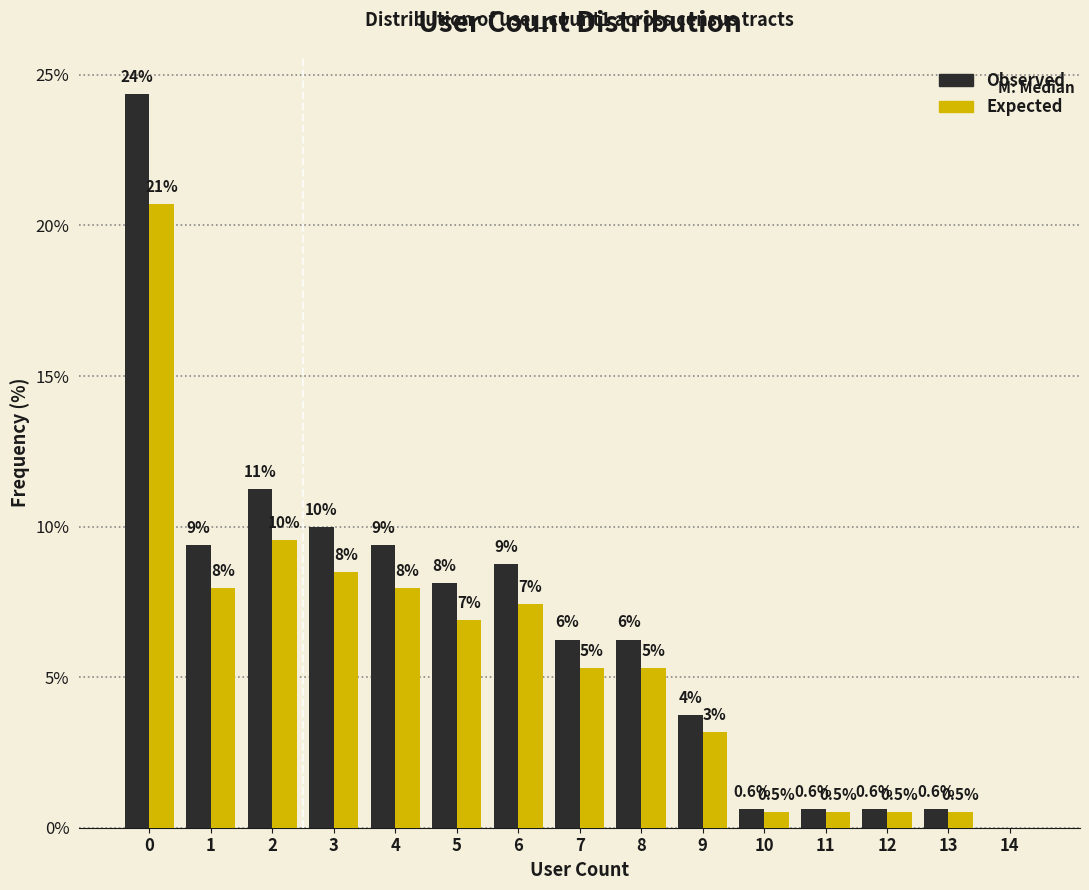

True or false: Observed has a value of 2.1 at 4.

False